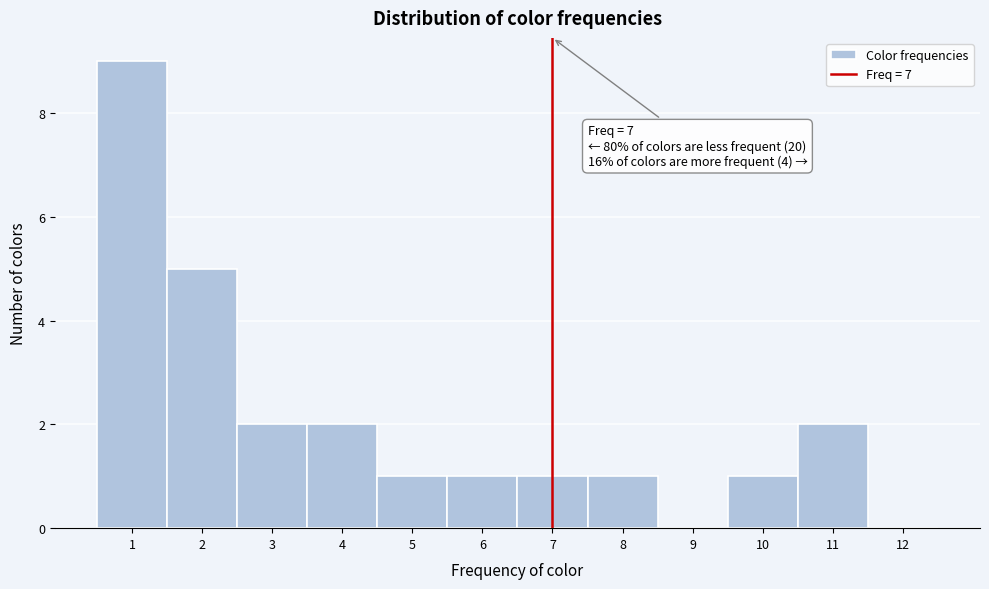

Over which range of the x-axis is the bar tallest?

0.5 to 1.5